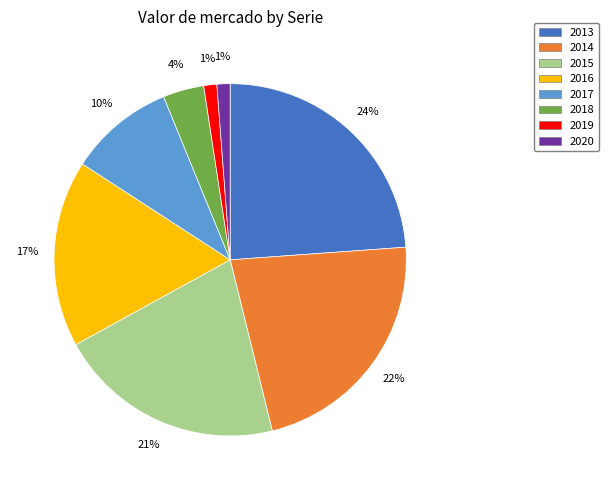

True or false: 2016 accounts for 17% of the total.

True